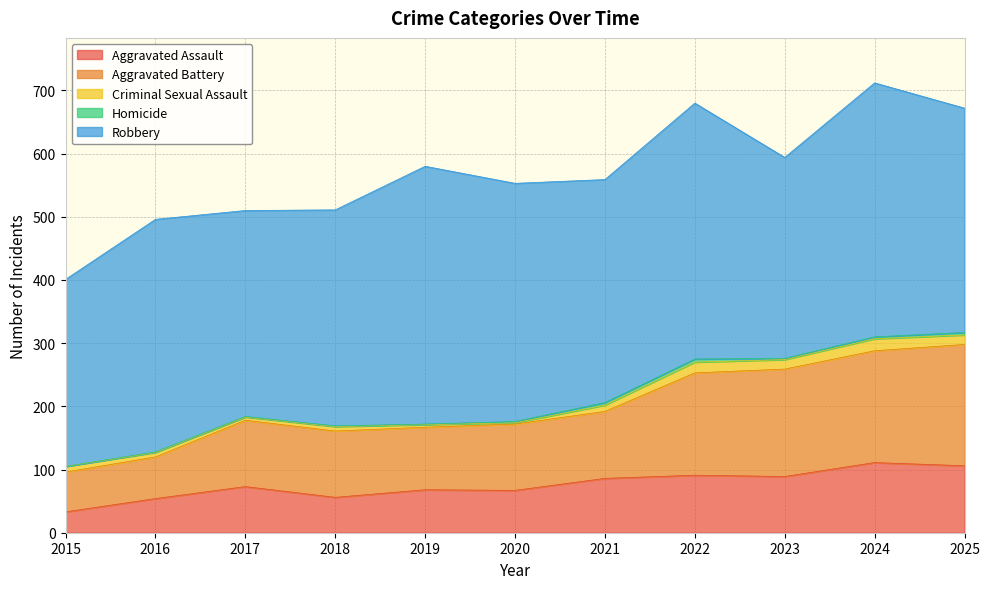

The Criminal Sexual Assault series shows 3 at 2020. True or false?

False